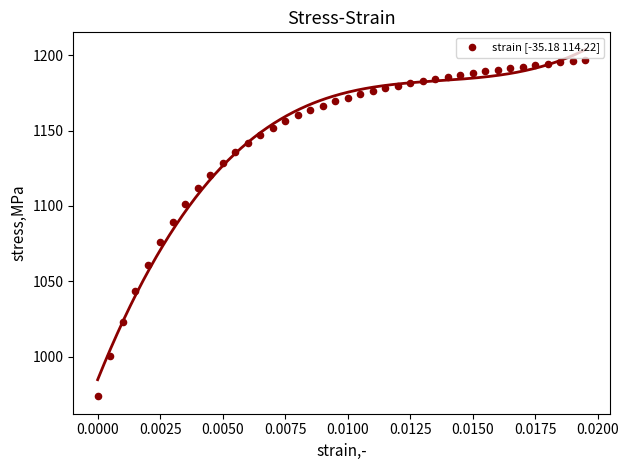

What Y value in the scatter plot is closest to 1085?

1089.7